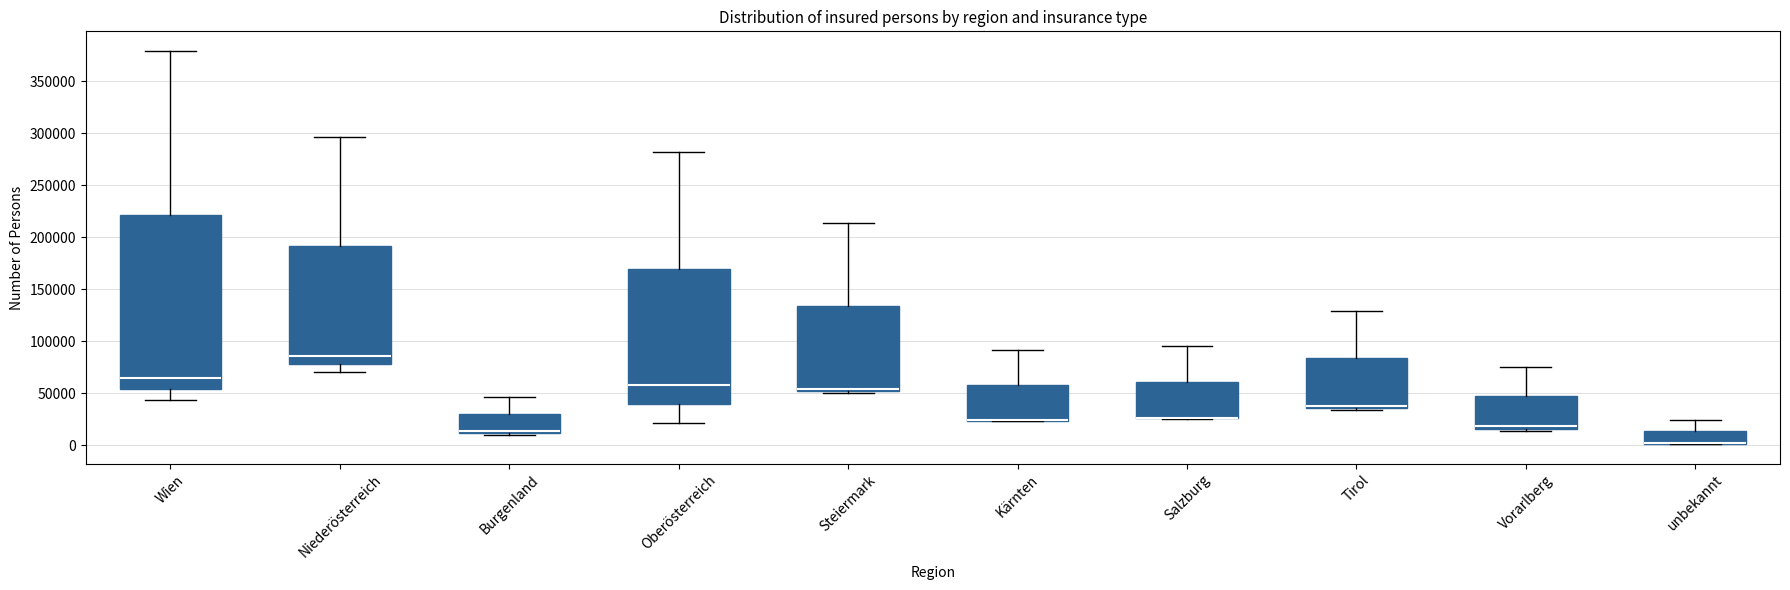

Which box is the tallest, from its lower edge to its upper edge?

Wien